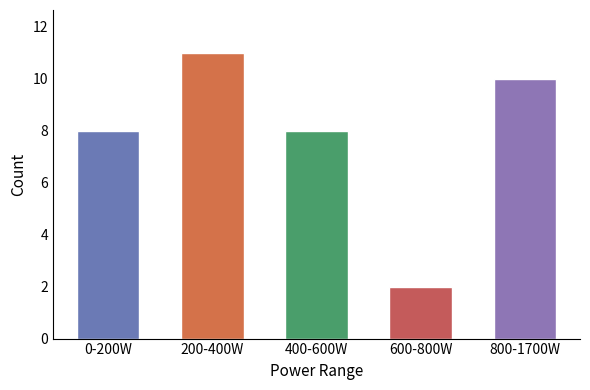

The value at 200-400W is 20. True or false?

False